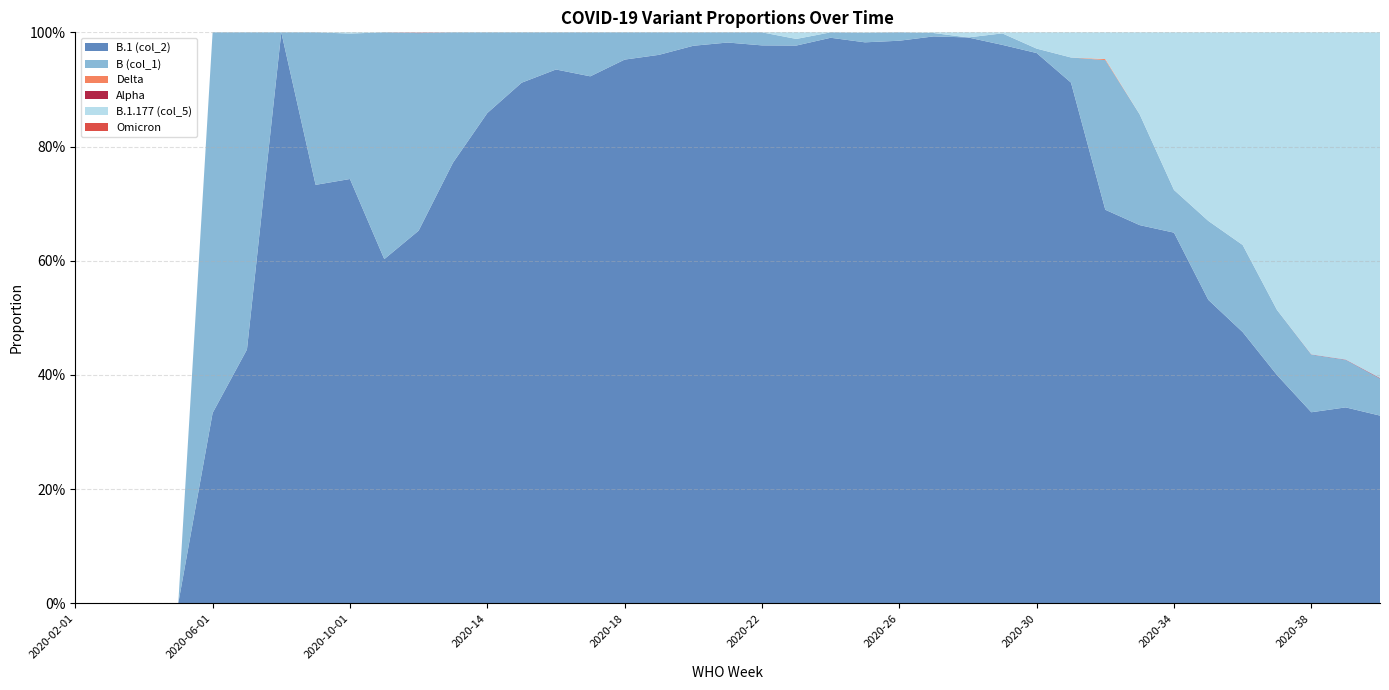

Reading left to right, list all the values displayed in this chart.

B.1 (col_2): 2020-02-01=0.0	2020-03-01=0.0	2020-04-01=0.0	2020-05-01=0.0	2020-06-01=0.3	2020-07-01=0.4	2020-08-01=1.0	2020-09-01=0.7	2020-10-01=0.7	2020-11-01=0.6	2020-12-01=0.7	2020-13=0.8	2020-14=0.9	2020-15=0.9	2020-16=0.9	2020-17=0.9	2020-18=1.0	2020-19=1.0	2020-20=1.0	2020-21=1.0	2020-22=1.0	2020-23=1.0	2020-24=1.0	2020-25=1.0	2020-26=1.0	2020-27=1.0	2020-28=1.0	2020-29=1.0	2020-30=1.0	2020-31=0.9	2020-32=0.7	2020-33=0.7	2020-34=0.6	2020-35=0.5	2020-36=0.5	2020-37=0.4	2020-38=0.3	2020-39=0.3	2020-40=0.3
B (col_1): 2020-02-01=0.0	2020-03-01=0.0	2020-04-01=0.0	2020-05-01=0.0	2020-06-01=0.7	2020-07-01=0.6	2020-08-01=0.0	2020-09-01=0.3	2020-10-01=0.3	2020-11-01=0.4	2020-12-01=0.3	2020-13=0.2	2020-14=0.1	2020-15=0.1	2020-16=0.1	2020-17=0.1	2020-18=0.0	2020-19=0.0	2020-20=0.0	2020-21=0.0	2020-22=0.0	2020-23=0.0	2020-24=0.0	2020-25=0.0	2020-26=0.0	2020-27=0.0	2020-28=0.0	2020-29=0.0	2020-30=0.0	2020-31=0.0	2020-32=0.3	2020-33=0.2	2020-34=0.1	2020-35=0.1	2020-36=0.2	2020-37=0.1	2020-38=0.1	2020-39=0.1	2020-40=0.1
Delta: 2020-02-01=0.0	2020-03-01=0.0	2020-04-01=0.0	2020-05-01=0.0	2020-06-01=0.0	2020-07-01=0.0	2020-08-01=0.0	2020-09-01=0.0	2020-10-01=0.0	2020-11-01=0.0	2020-12-01=0.0	2020-13=0.0	2020-14=0.0	2020-15=0.0	2020-16=0.0	2020-17=0.0	2020-18=0.0	2020-19=0.0	2020-20=0.0	2020-21=0.0	2020-22=0.0	2020-23=0.0	2020-24=0.0	2020-25=0.0	2020-26=0.0	2020-27=0.0	2020-28=0.0	2020-29=0.0	2020-30=0.0	2020-31=0.0	2020-32=0.0	2020-33=0.0	2020-34=0.0	2020-35=0.0	2020-36=0.0	2020-37=0.0	2020-38=0.0	2020-39=0.0	2020-40=0.0
Alpha: 2020-02-01=0.0	2020-03-01=0.0	2020-04-01=0.0	2020-05-01=0.0	2020-06-01=0.0	2020-07-01=0.0	2020-08-01=0.0	2020-09-01=0.0	2020-10-01=0.0	2020-11-01=0.0	2020-12-01=0.0	2020-13=0.0	2020-14=0.0	2020-15=0.0	2020-16=0.0	2020-17=0.0	2020-18=0.0	2020-19=0.0	2020-20=0.0	2020-21=0.0	2020-22=0.0	2020-23=0.0	2020-24=0.0	2020-25=0.0	2020-26=0.0	2020-27=0.0	2020-28=0.0	2020-29=0.0	2020-30=0.0	2020-31=0.0	2020-32=0.0	2020-33=0.0	2020-34=0.0	2020-35=0.0	2020-36=0.0	2020-37=0.0	2020-38=0.0	2020-39=0.0	2020-40=0.0
B.1.177 (col_5): 2020-02-01=0.0	2020-03-01=0.0	2020-04-01=0.0	2020-05-01=0.0	2020-06-01=0.0	2020-07-01=0.0	2020-08-01=0.0	2020-09-01=0.0	2020-10-01=0.0	2020-11-01=0.0	2020-12-01=0.0	2020-13=0.0	2020-14=0.0	2020-15=0.0	2020-16=0.0	2020-17=0.0	2020-18=0.0	2020-19=0.0	2020-20=0.0	2020-21=0.0	2020-22=0.0	2020-23=0.0	2020-24=0.0	2020-25=0.0	2020-26=0.0	2020-27=0.0	2020-28=0.0	2020-29=0.0	2020-30=0.0	2020-31=0.0	2020-32=0.0	2020-33=0.1	2020-34=0.3	2020-35=0.3	2020-36=0.4	2020-37=0.5	2020-38=0.6	2020-39=0.6	2020-40=0.6
Omicron: 2020-02-01=0.0	2020-03-01=0.0	2020-04-01=0.0	2020-05-01=0.0	2020-06-01=0.0	2020-07-01=0.0	2020-08-01=0.0	2020-09-01=0.0	2020-10-01=0.0	2020-11-01=0.0	2020-12-01=0.0	2020-13=0.0	2020-14=0.0	2020-15=0.0	2020-16=0.0	2020-17=0.0	2020-18=0.0	2020-19=0.0	2020-20=0.0	2020-21=0.0	2020-22=0.0	2020-23=0.0	2020-24=0.0	2020-25=0.0	2020-26=0.0	2020-27=0.0	2020-28=0.0	2020-29=0.0	2020-30=0.0	2020-31=0.0	2020-32=0.0	2020-33=0.0	2020-34=0.0	2020-35=0.0	2020-36=0.0	2020-37=0.0	2020-38=0.0	2020-39=0.0	2020-40=0.0